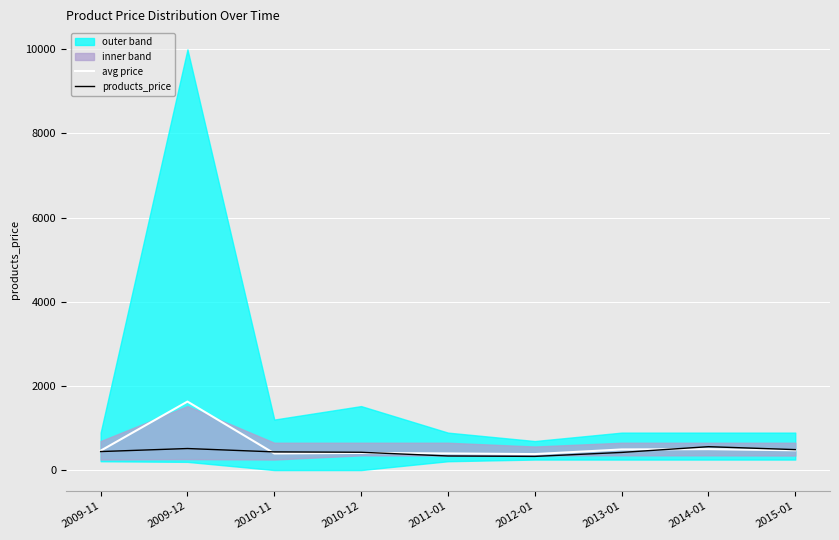

Which has a higher value, 2011-01 or 2012-01?

2011-01